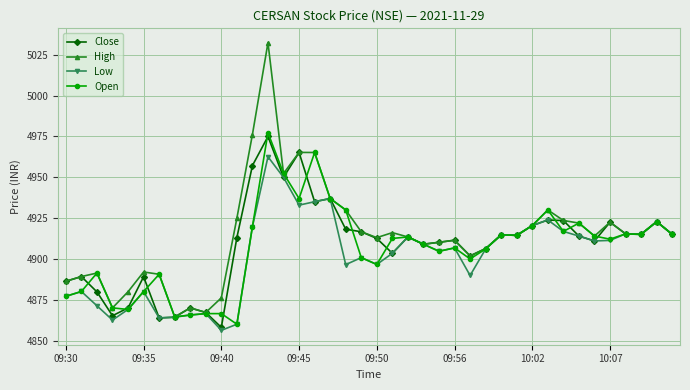

Which series has the widest spread of values?

High